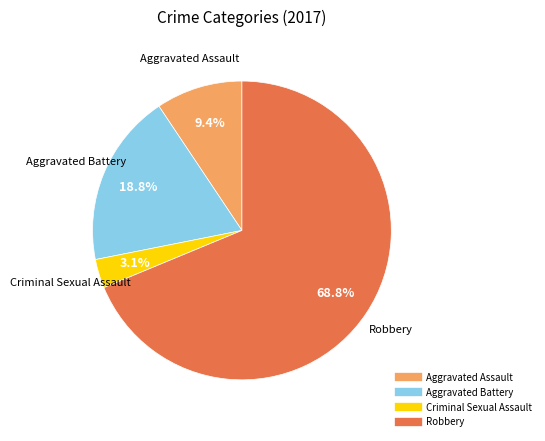

To the nearest percent, what portion does Aggravated Assault represent?

9%